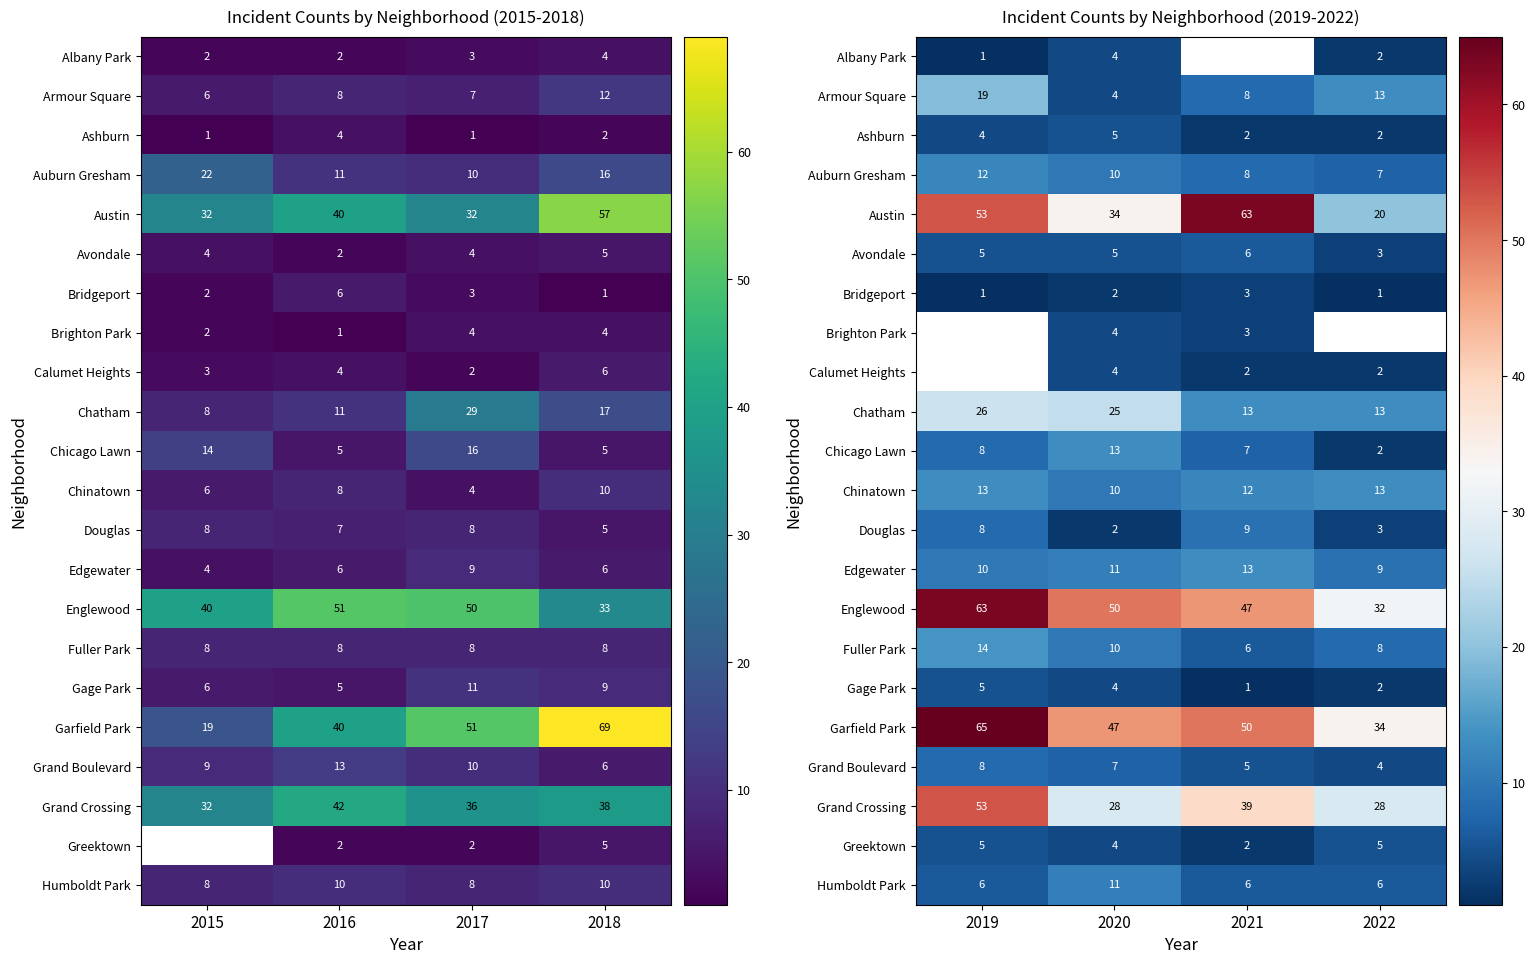

List the series in order of their peak value, lowest first.

Bridgeport, Albany Park, Ashburn, Gage Park, Greektown, Avondale, Grand Boulevard, Douglas, Humboldt Park, Auburn Gresham, Chicago Lawn, Fuller Park, Armour Square, Austin, Brighton Park, Calumet Heights, Chinatown, Edgewater, Chatham, Grand Crossing, Englewood, Garfield Park